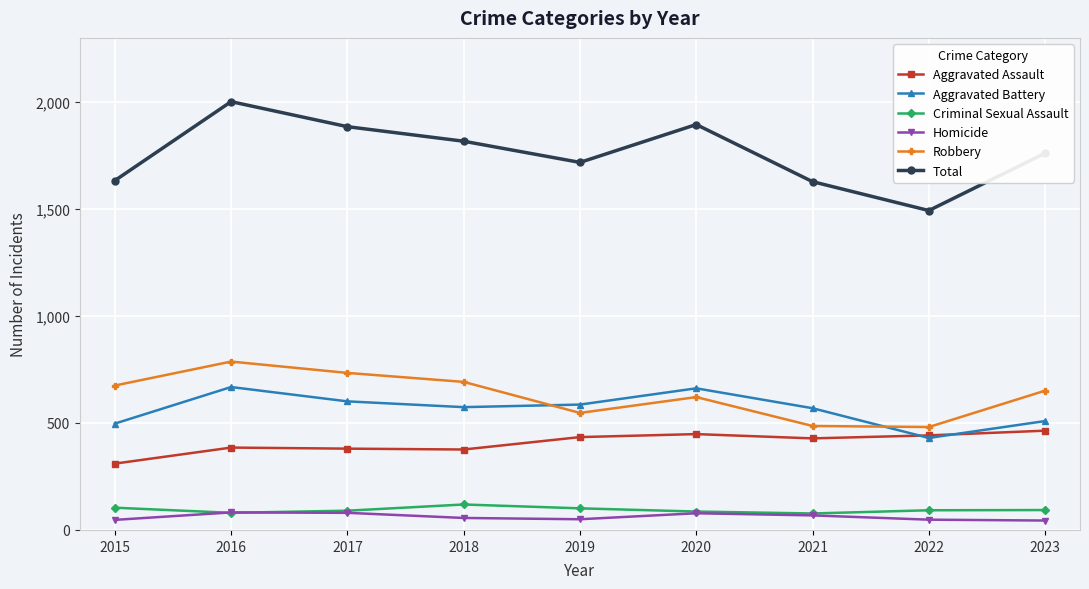

What is the value of the Robbery point at the 8th from the left?

481